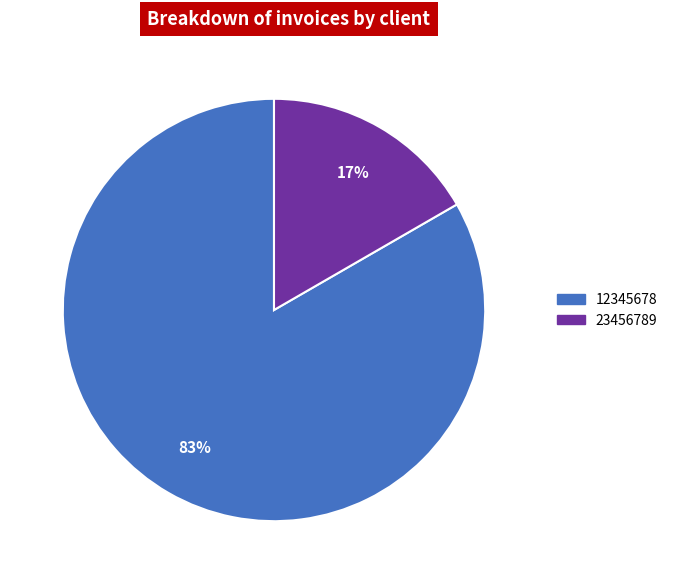

To the nearest percent, what portion does 12345678 represent?

83%